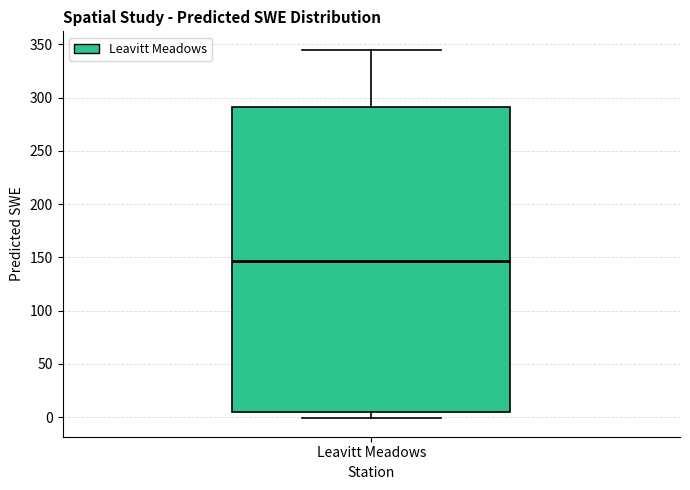

Where does the lower whisker of the box for Leavitt Meadows end on the y-axis? The values are not printed on the chart, so give them approximately, as read against the axis.

0